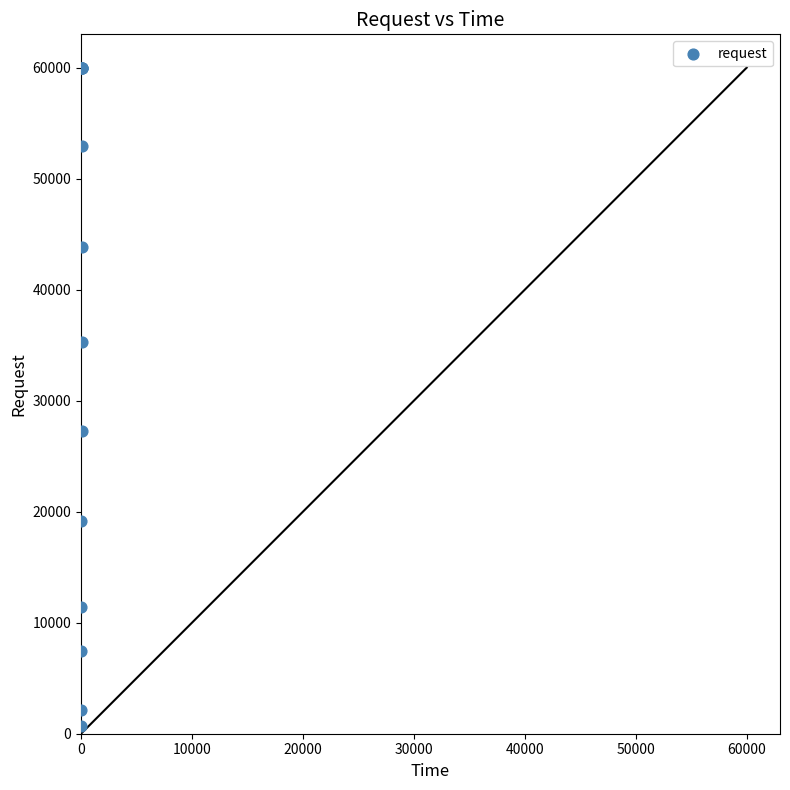

What Y value in the scatter plot is closest to 30356?

27303.5